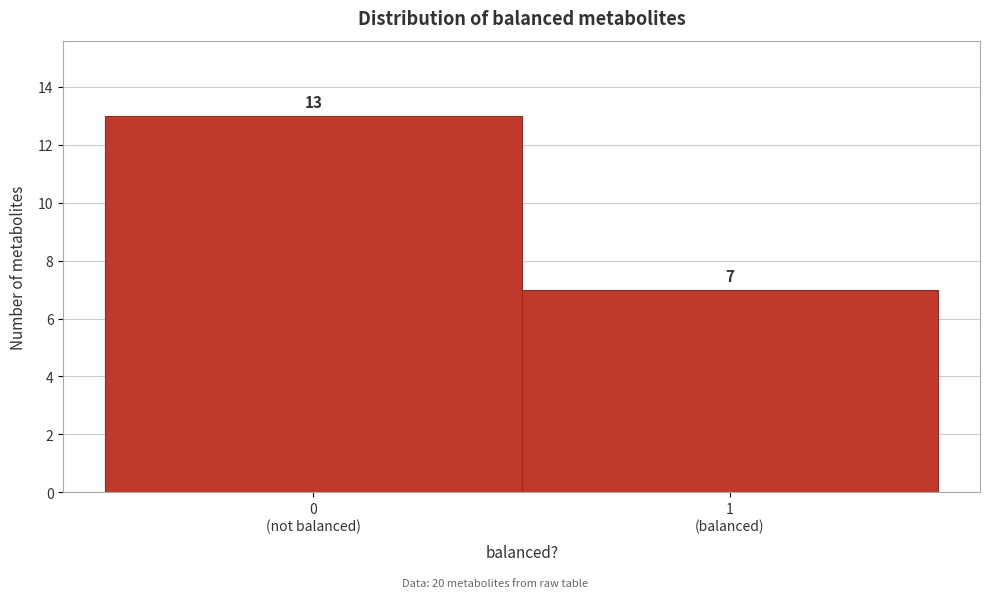

Reading right to left, extract all data points from this chart.

7	13